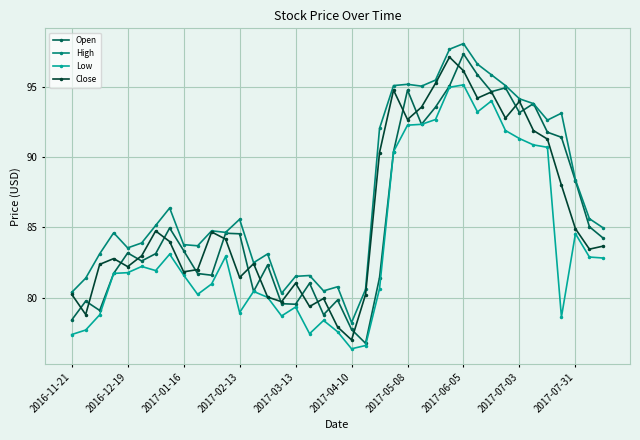

What is the highest value of the Close series?

97.1